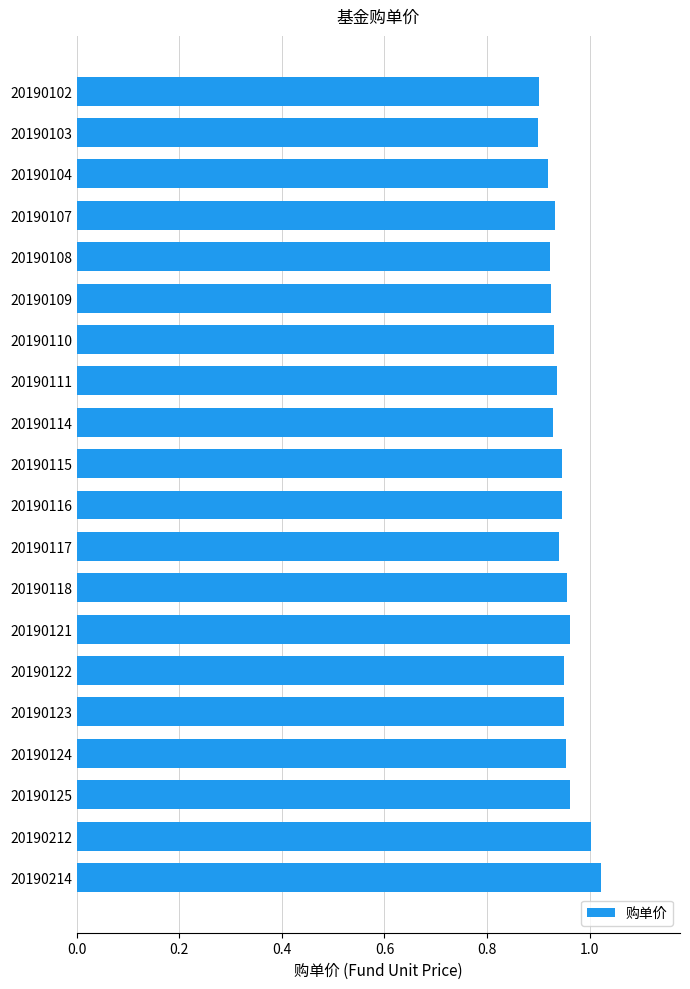

What is the sum of all values?

18.9